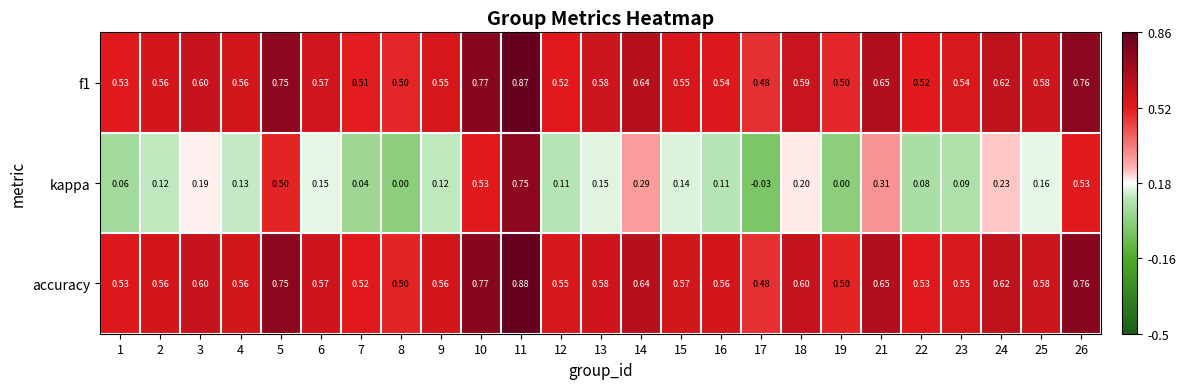

Is the value of kappa at 7 greater than the value of accuracy at 17?

No